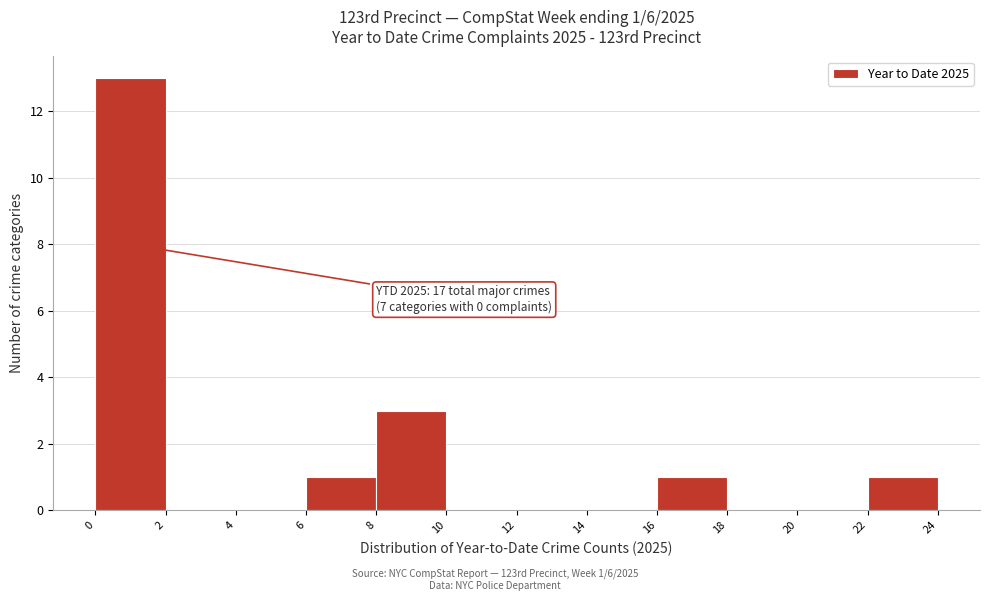

Which range on the x-axis has the tallest bar?

0 to 2